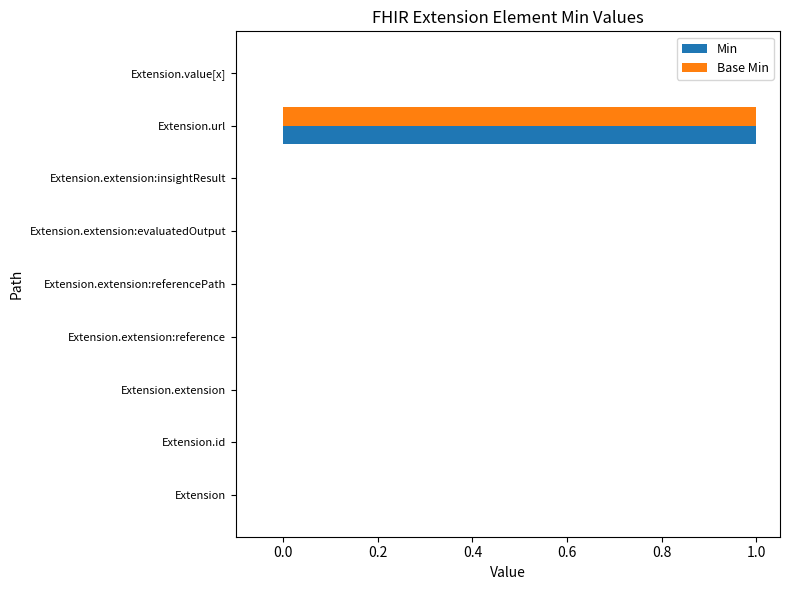

Which category has the highest value across all series?

Extension.url